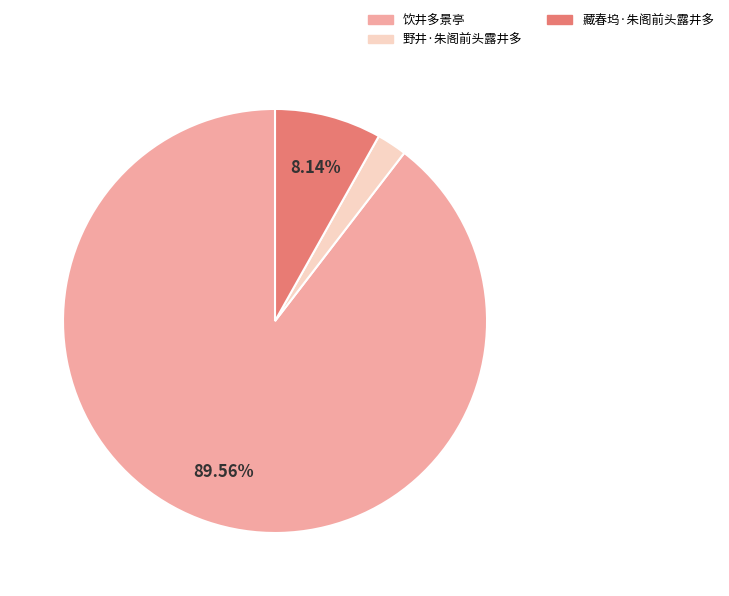

Do 野井·朱阁前头露井多 and 饮井多景亭 together represent more than half of the pie?

Yes